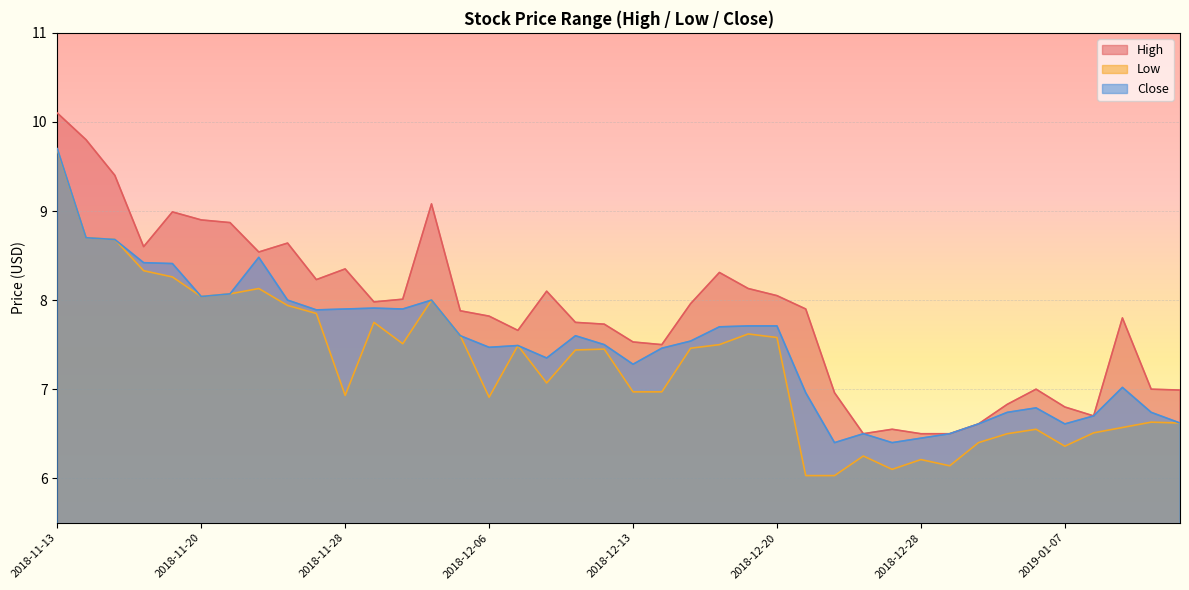

True or false: Close and Low cross at least once.

False